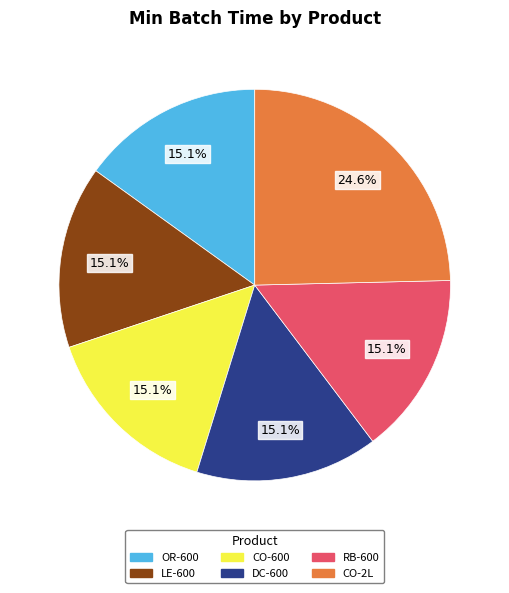

Which slice is the largest?

CO-2L